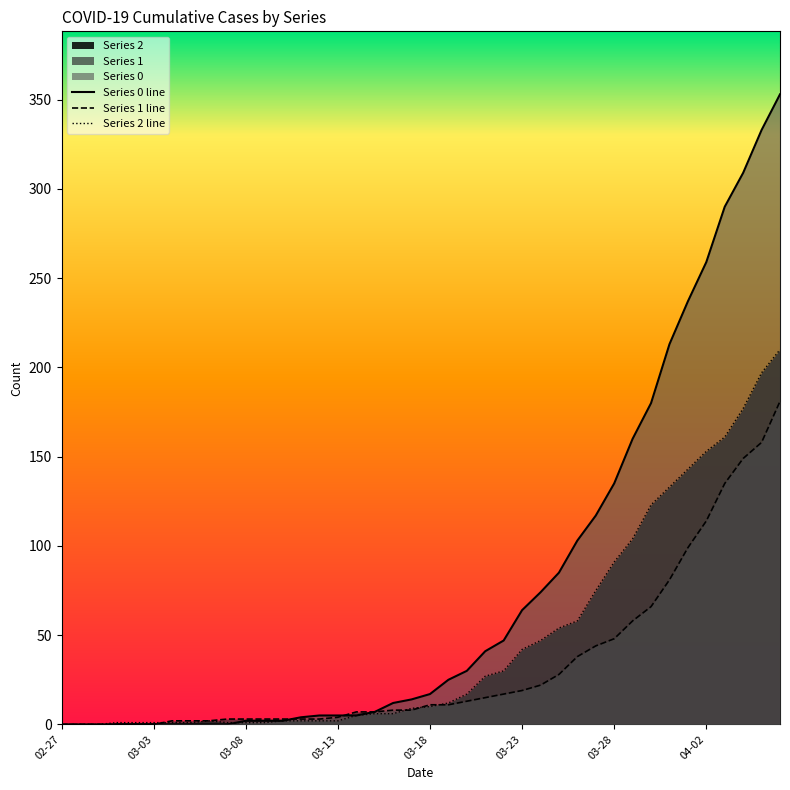

The value of Series 0 line at 04-02 is 259. True or false?

True